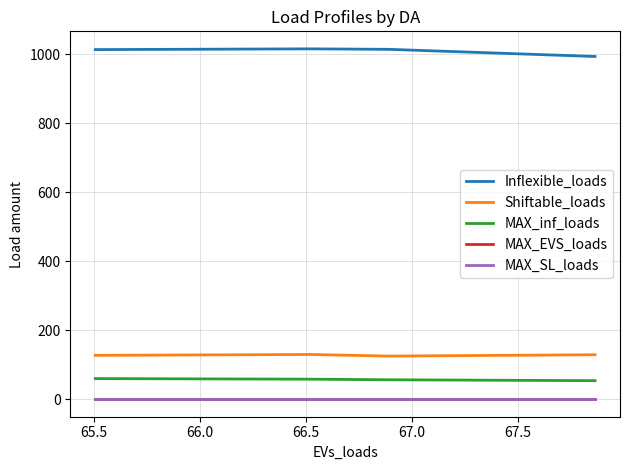

True or false: MAX_inf_loads and Inflexible_loads cross at least once.

False